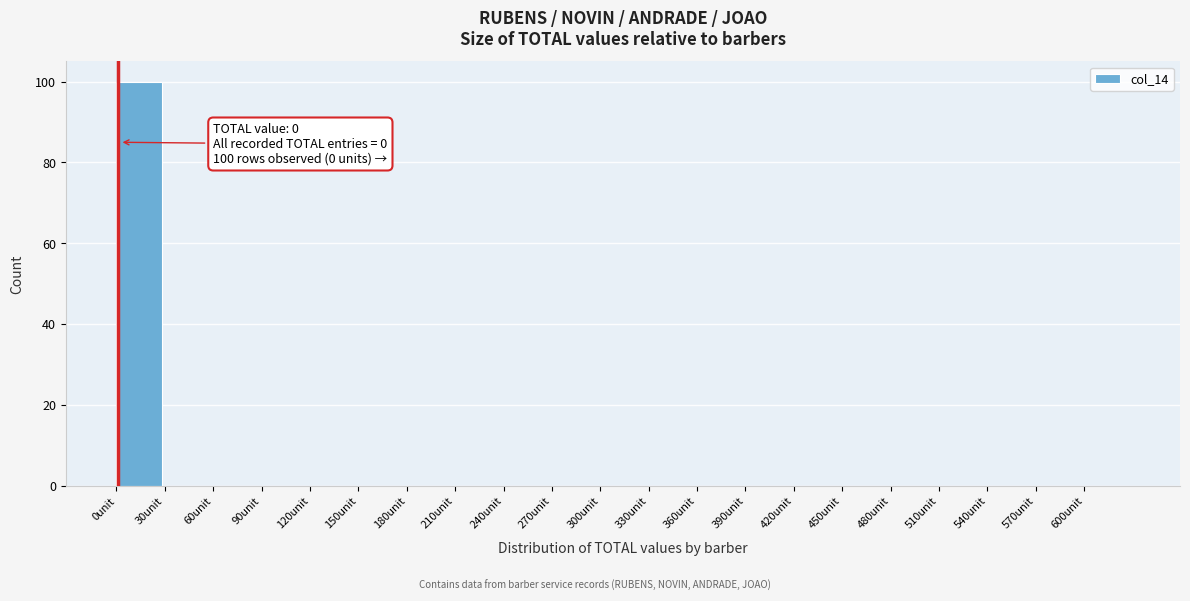

Reading left to right, transcribe all the data shown in this chart.

0unit=100	30unit=0	60unit=0	90unit=0	120unit=0	150unit=0	180unit=0	210unit=0	240unit=0	270unit=0	300unit=0	330unit=0	360unit=0	390unit=0	420unit=0	450unit=0	480unit=0	510unit=0	540unit=0	570unit=0	600unit=0